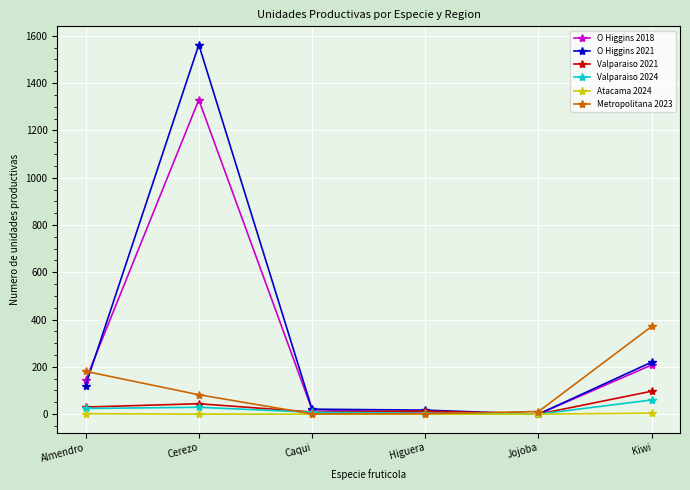

How many intersections are there between O Higgins 2021 and Metropolitana 2023?

2